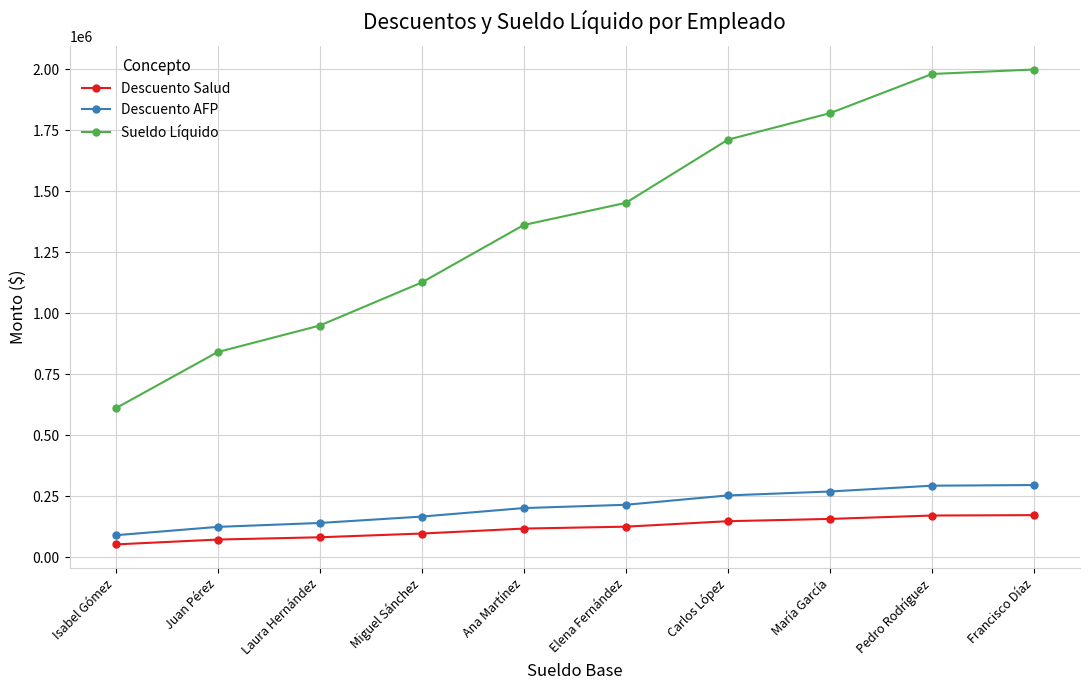

True or false: Sueldo Líquido and Descuento AFP intersect in this chart.

False